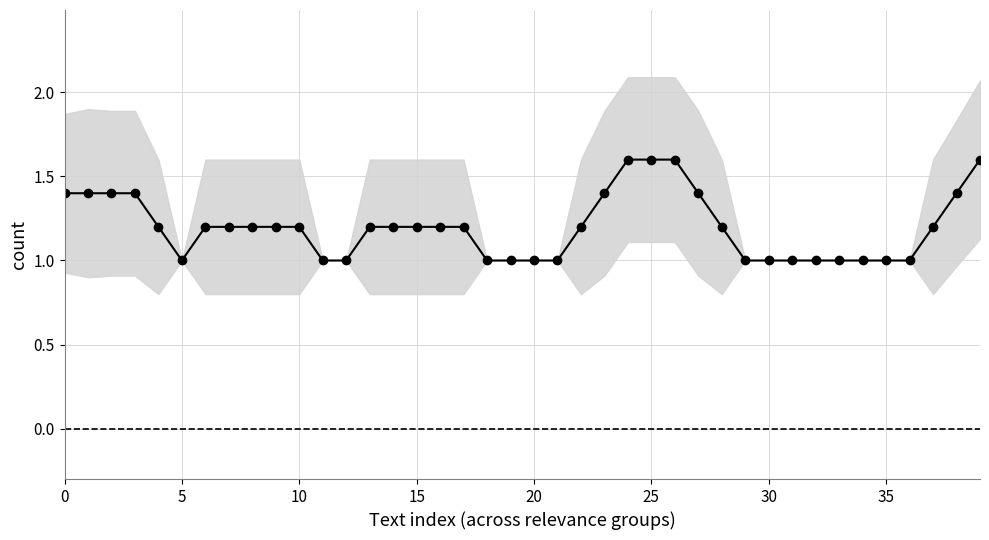

How many points are lower than both their immediate neighbors (excluding endpoints)?

2